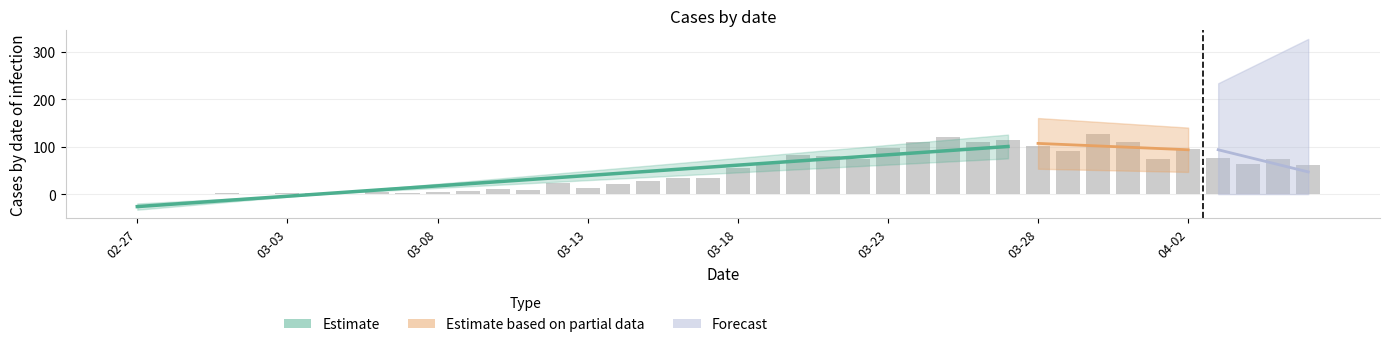

Reading left to right, list all the values displayed in this chart.

1	0	1	2	0	2	3	1	4	3	5	6	10	9	23	13	21	28	33	35	56	66	82	81	74	97	111	120	111	114	102	91	127	111	75	96	77	64	75	61